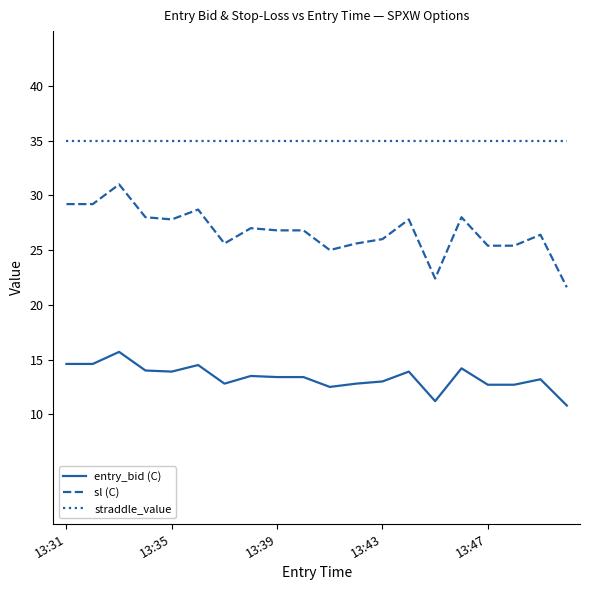

Does the chart have visible grid lines?

No